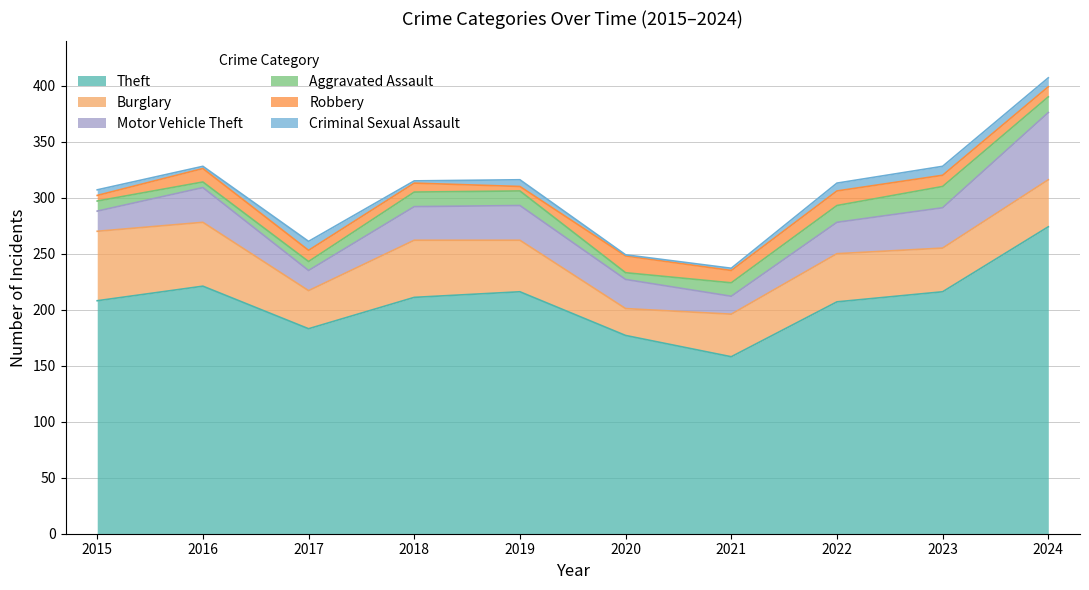

Does the chart have visible grid lines?

Yes